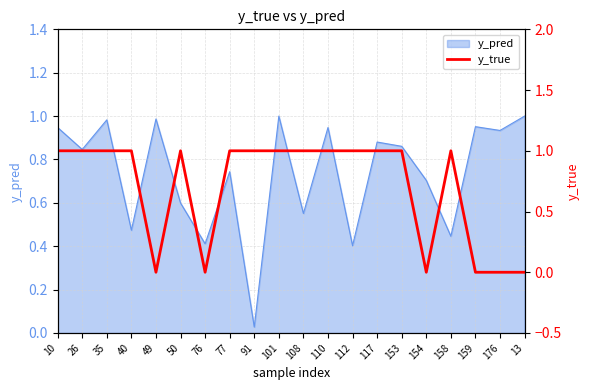

Between 77 and 91, which is larger?

77